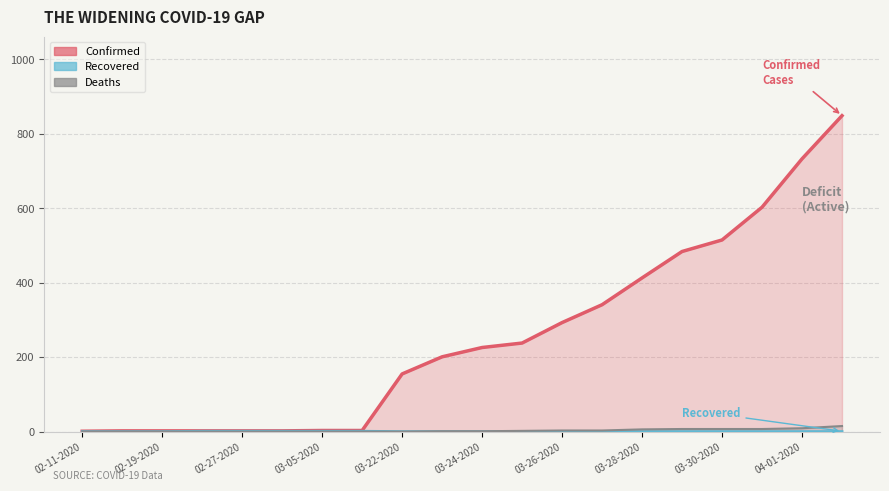

Reading left to right, transcribe all the data shown in this chart.

Confirmed: 02-11-2020=1	02-15-2020=2	02-19-2020=2	02-23-2020=2	02-27-2020=2	03-01-2020=2	03-05-2020=3	03-09-2020=3	03-22-2020=155	03-23-2020=201	03-24-2020=226	03-25-2020=238	03-26-2020=293	03-27-2020=341	03-28-2020=413	03-29-2020=484	03-30-2020=515	03-31-2020=603	04-01-2020=733	04-02-2020=849
Recovered: 02-11-2020=0	02-15-2020=0	02-19-2020=0	02-23-2020=1	02-27-2020=1	03-01-2020=1	03-05-2020=1	03-09-2020=1	03-22-2020=0	03-23-2020=0	03-24-2020=0	03-25-2020=0	03-26-2020=0	03-27-2020=0	03-28-2020=0	03-29-2020=0	03-30-2020=0	03-31-2020=0	04-01-2020=0	04-02-2020=0
Deaths: 02-11-2020=0	02-15-2020=0	02-19-2020=0	02-23-2020=0	02-27-2020=0	03-01-2020=0	03-05-2020=0	03-09-2020=0	03-22-2020=0	03-23-2020=1	03-24-2020=1	03-25-2020=2	03-26-2020=3	03-27-2020=3	03-28-2020=6	03-29-2020=7	03-30-2020=7	03-31-2020=7	04-01-2020=9	04-02-2020=15